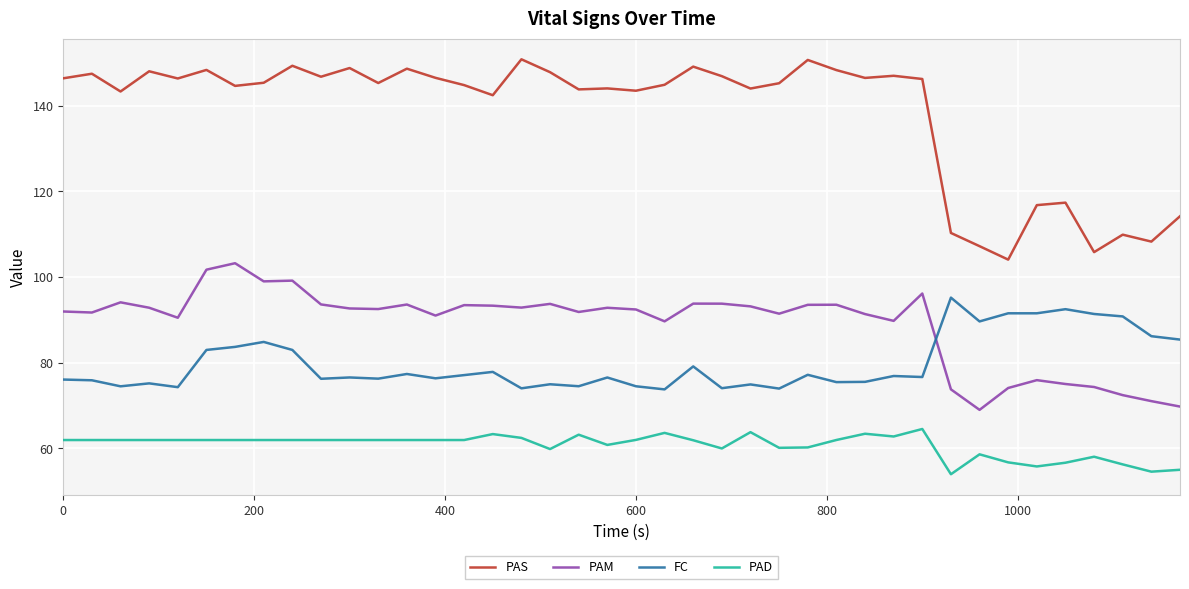

List the series in order of their peak value, highest first.

PAS, PAM, FC, PAD